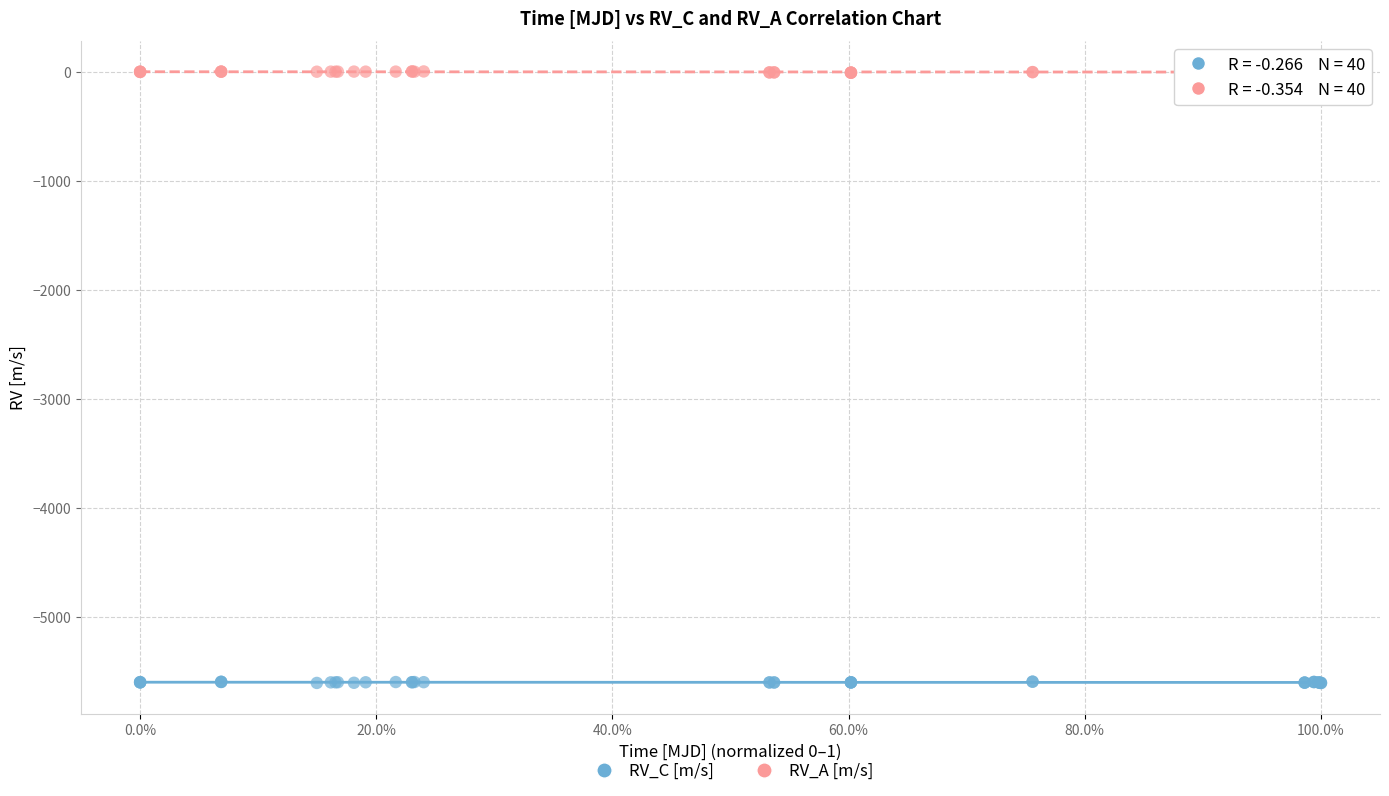

Which series contains the highest Y value?

RV_A [m/s]